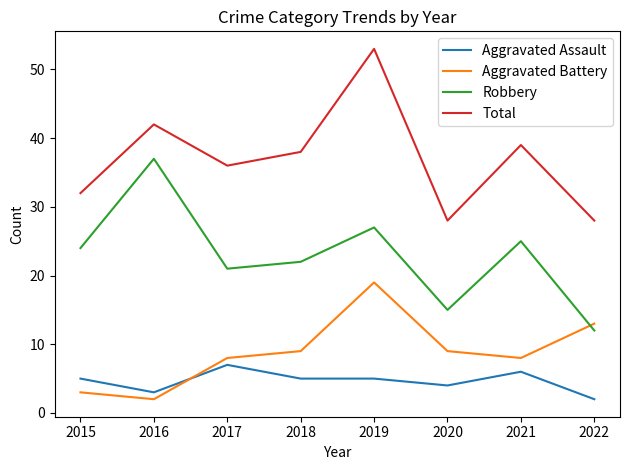

Which category has the highest value across all series?

2019